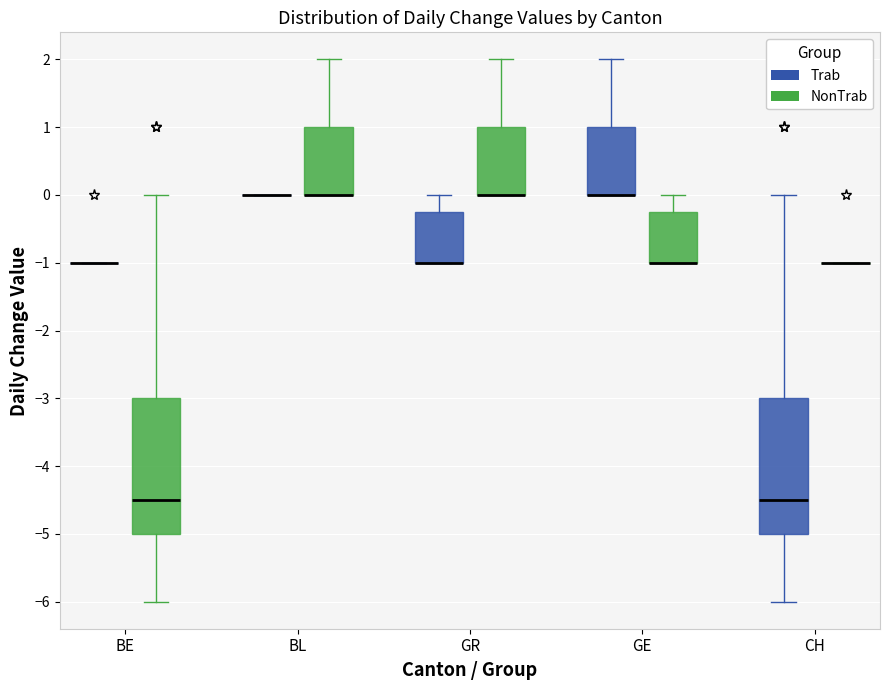

Where does the upper whisker of the box for BE (NonTrab) end on the y-axis? The values are not printed on the chart, so give them approximately, as read against the axis.

0.0